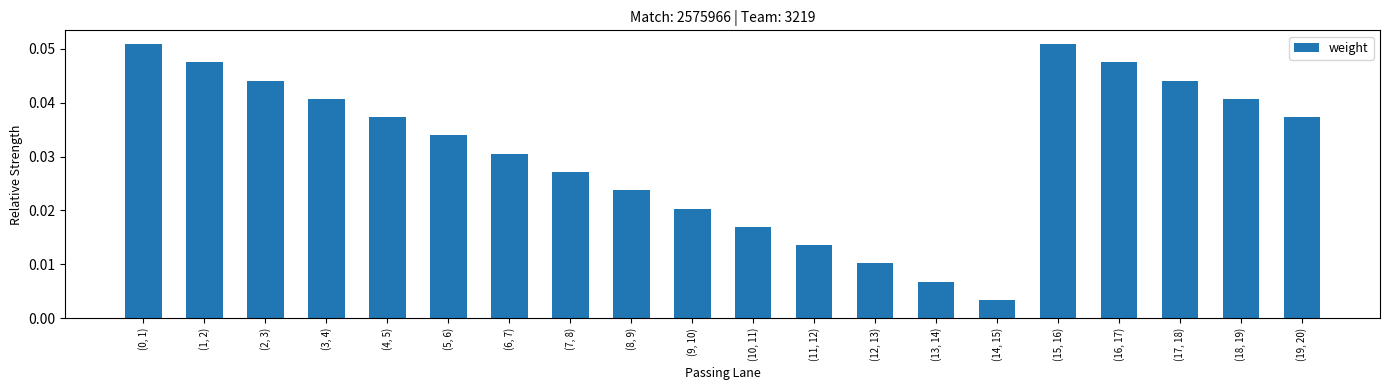

The value at (15, 16) is 0.0. True or false?

False